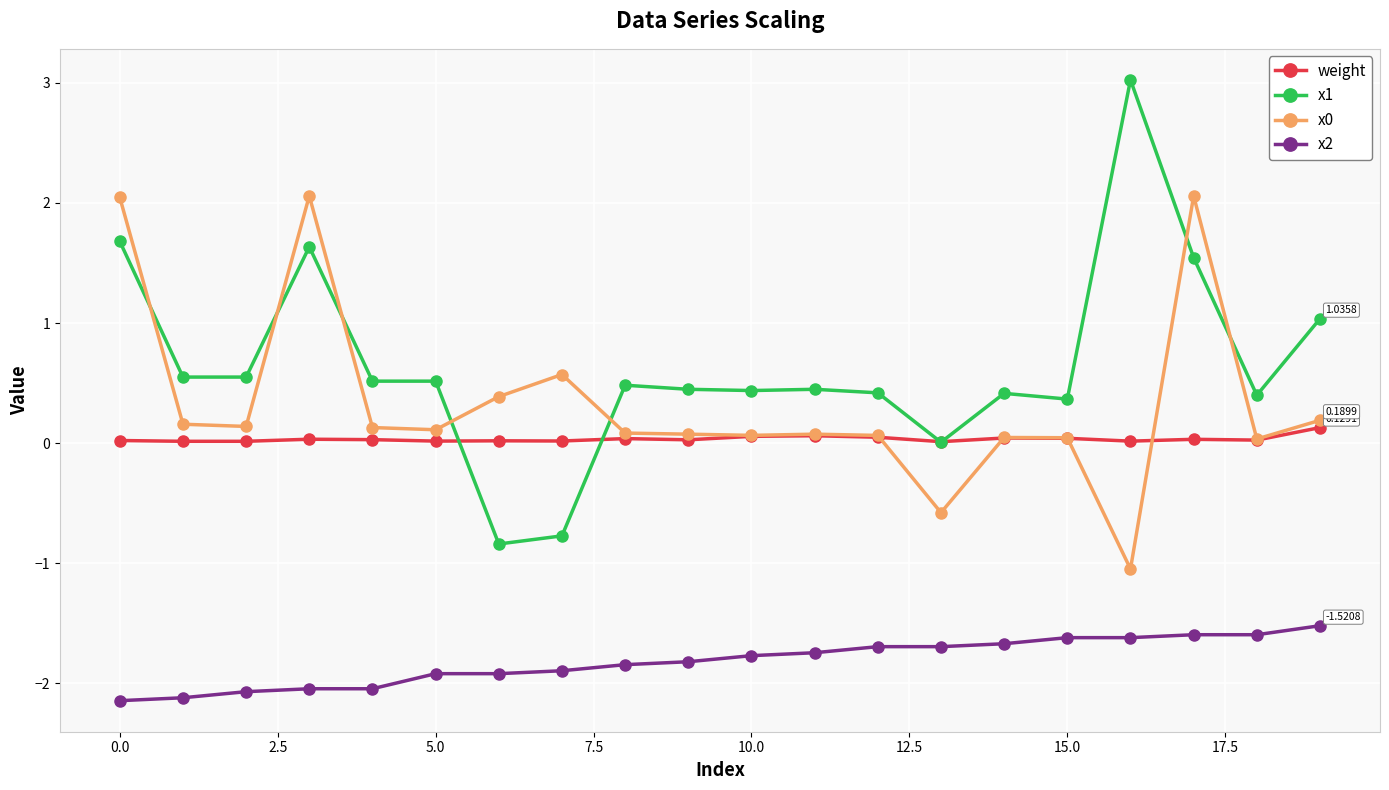

Which series has the largest total across all categories?

x1